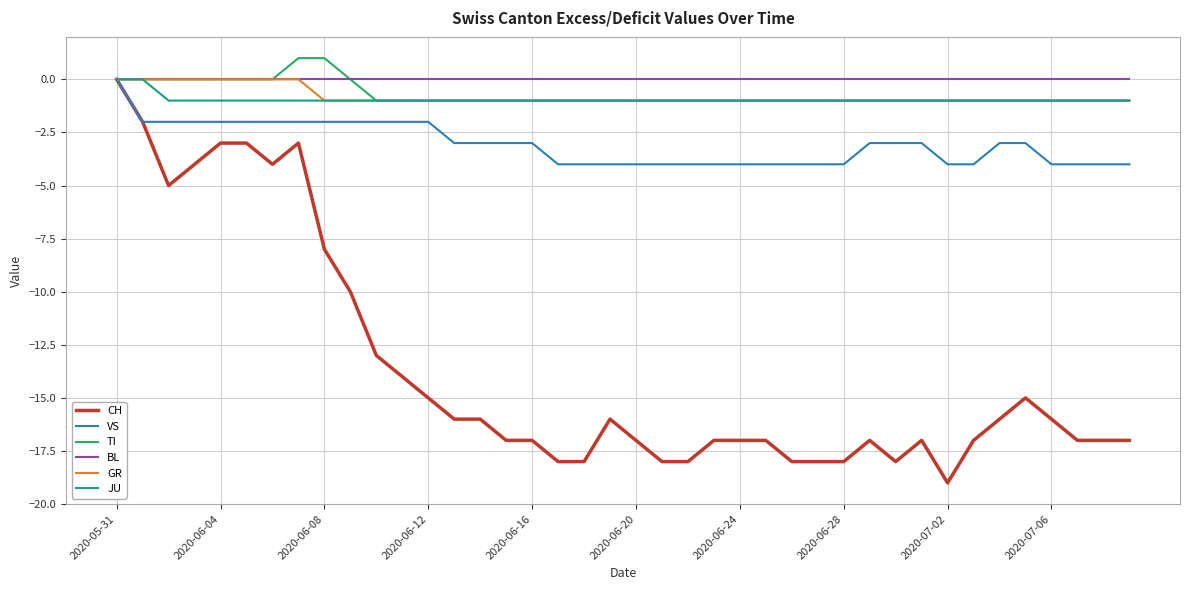

What is the minimum value for CH?

-19